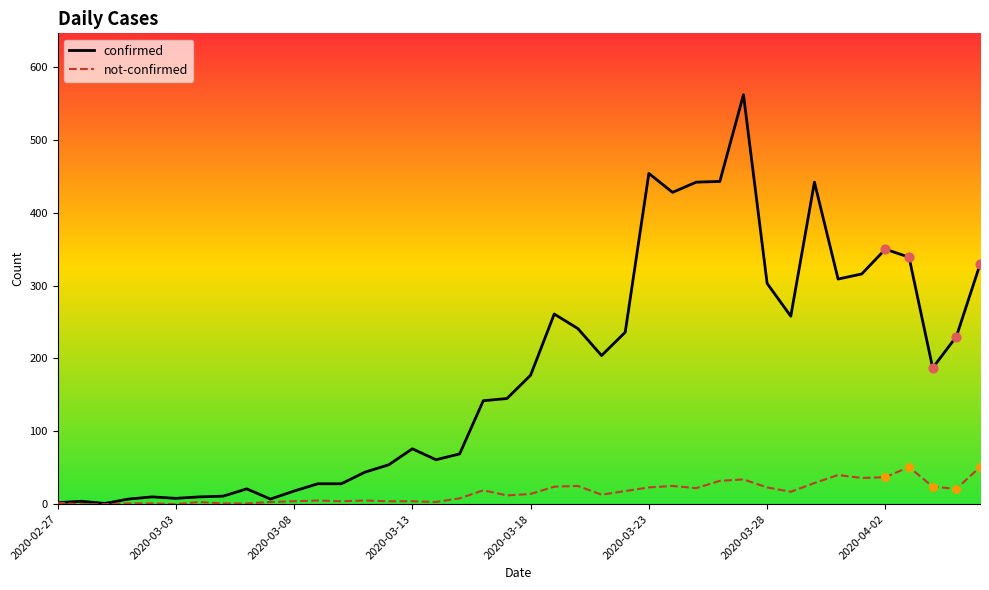

List the series in order of their peak value, highest first.

confirmed, not-confirmed